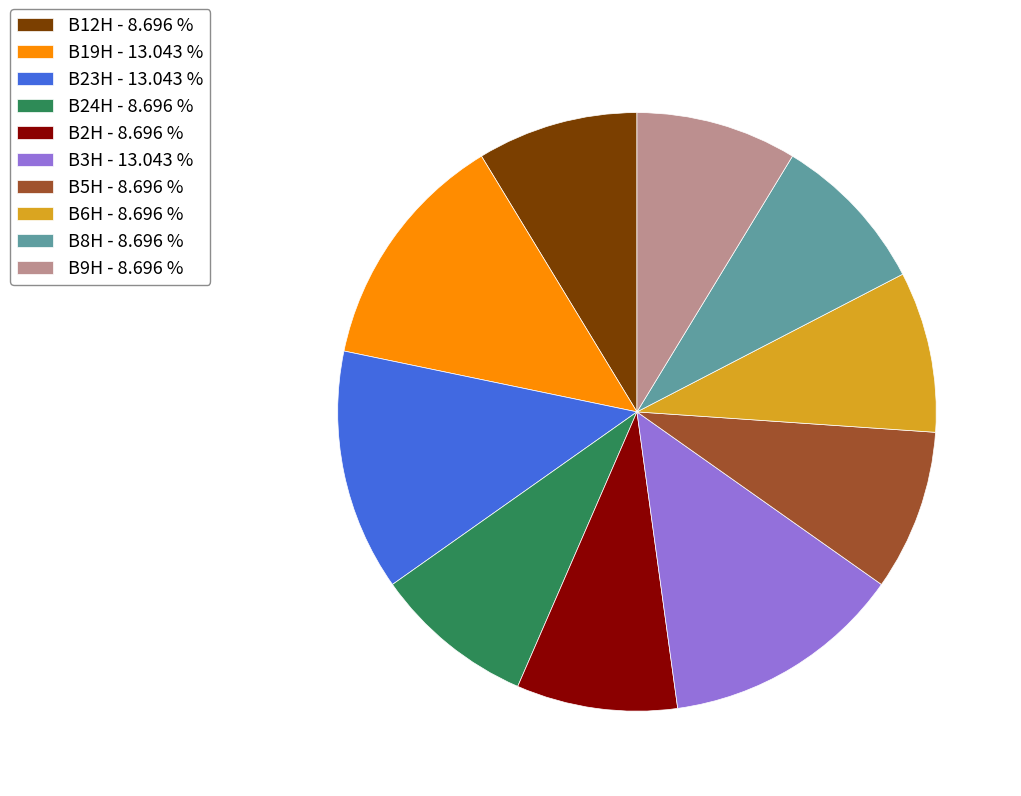

Is the sum of B6H - 8.696 % and B12H - 8.696 % greater than half?

No